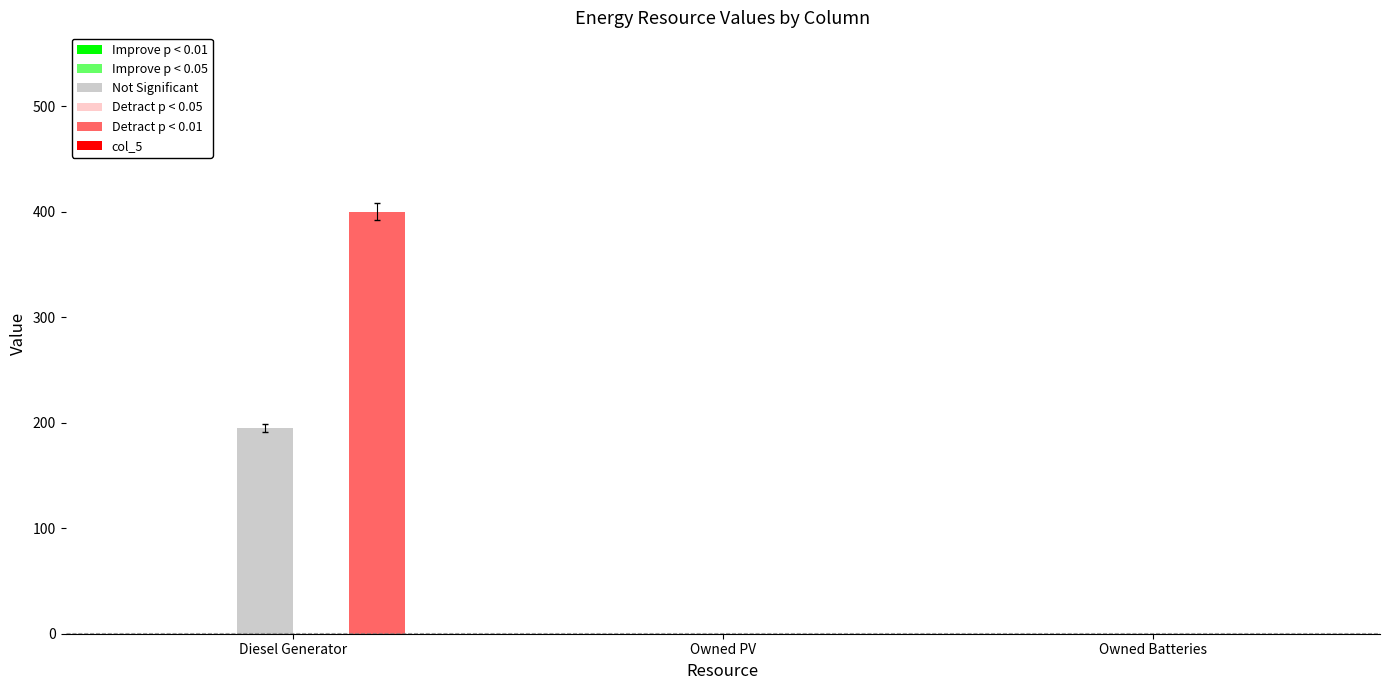

What is the total value across all series at Diesel Generator?

595